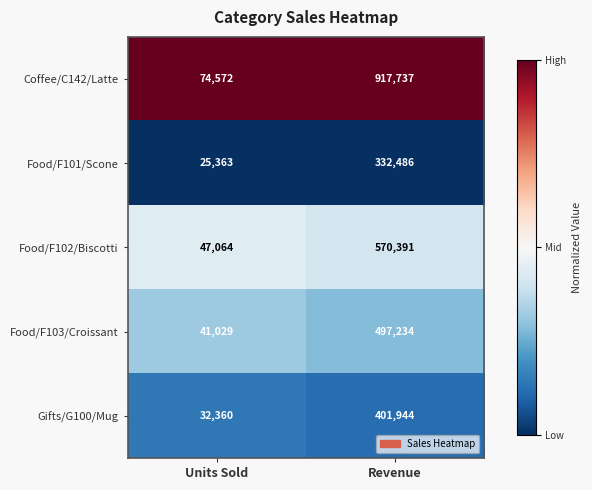

How many categories are shown in the chart?

2